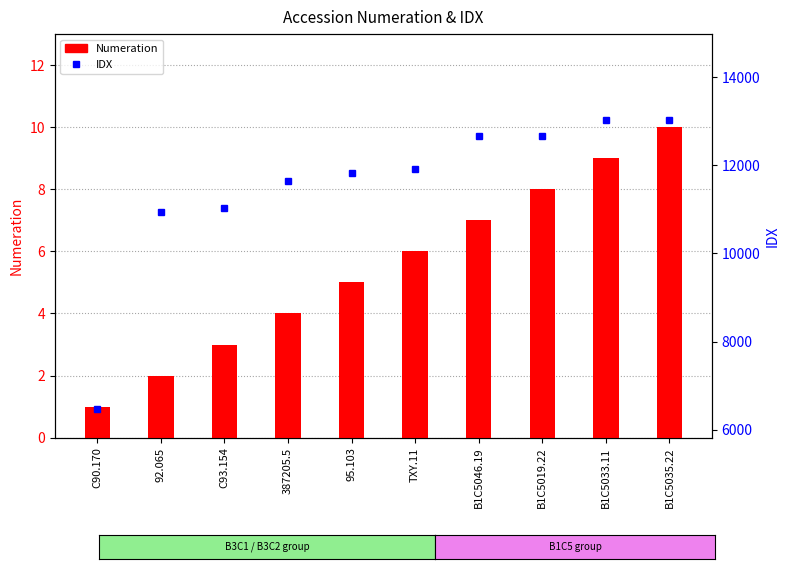

Reading right to left, transcribe all the data shown in this chart.

Numeration: 10	9	8	7	6	5	4	3	2	1
IDX: 13026	13025	12673	12669	11921	11830	11647	11036	10933	6466